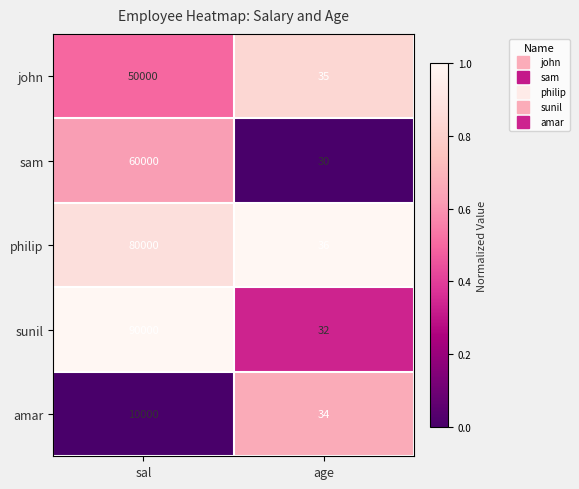

The sam series shows 30 at age. True or false?

True